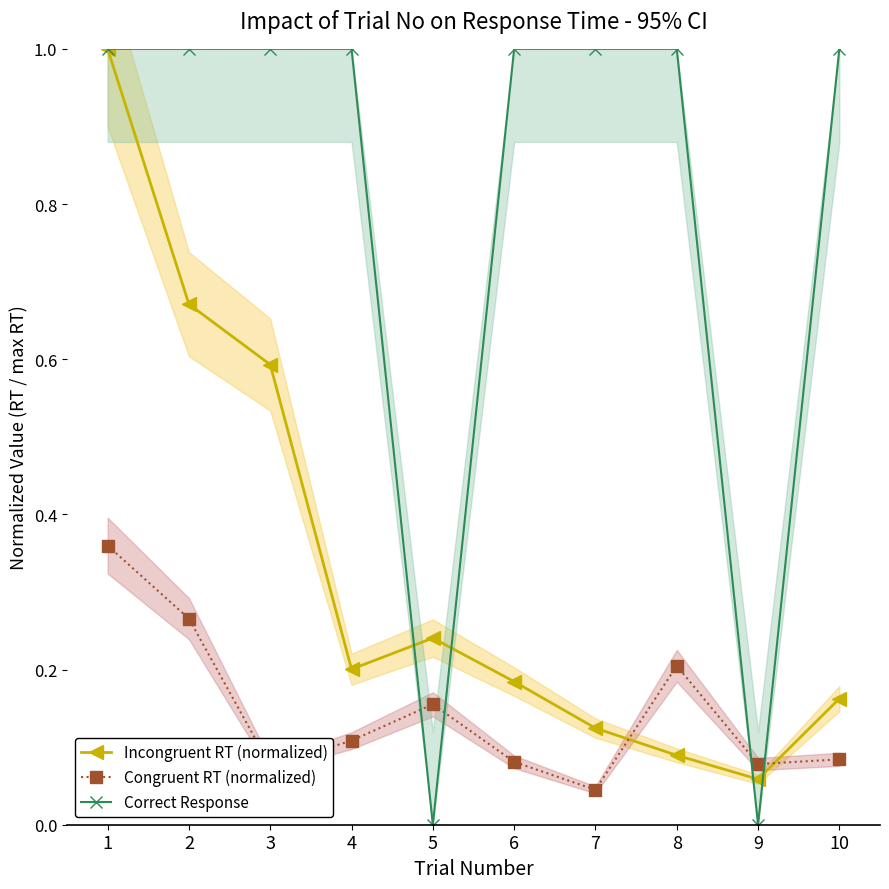

The value of Correct Response at 5 is -0.7. True or false?

False